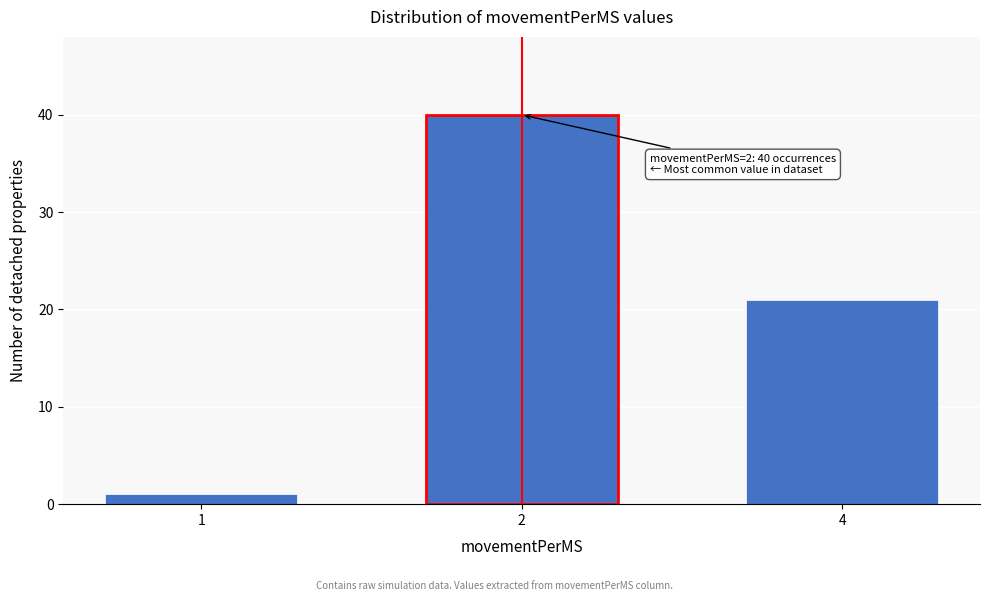

Reading left to right, list all the values displayed in this chart.

1	40	21